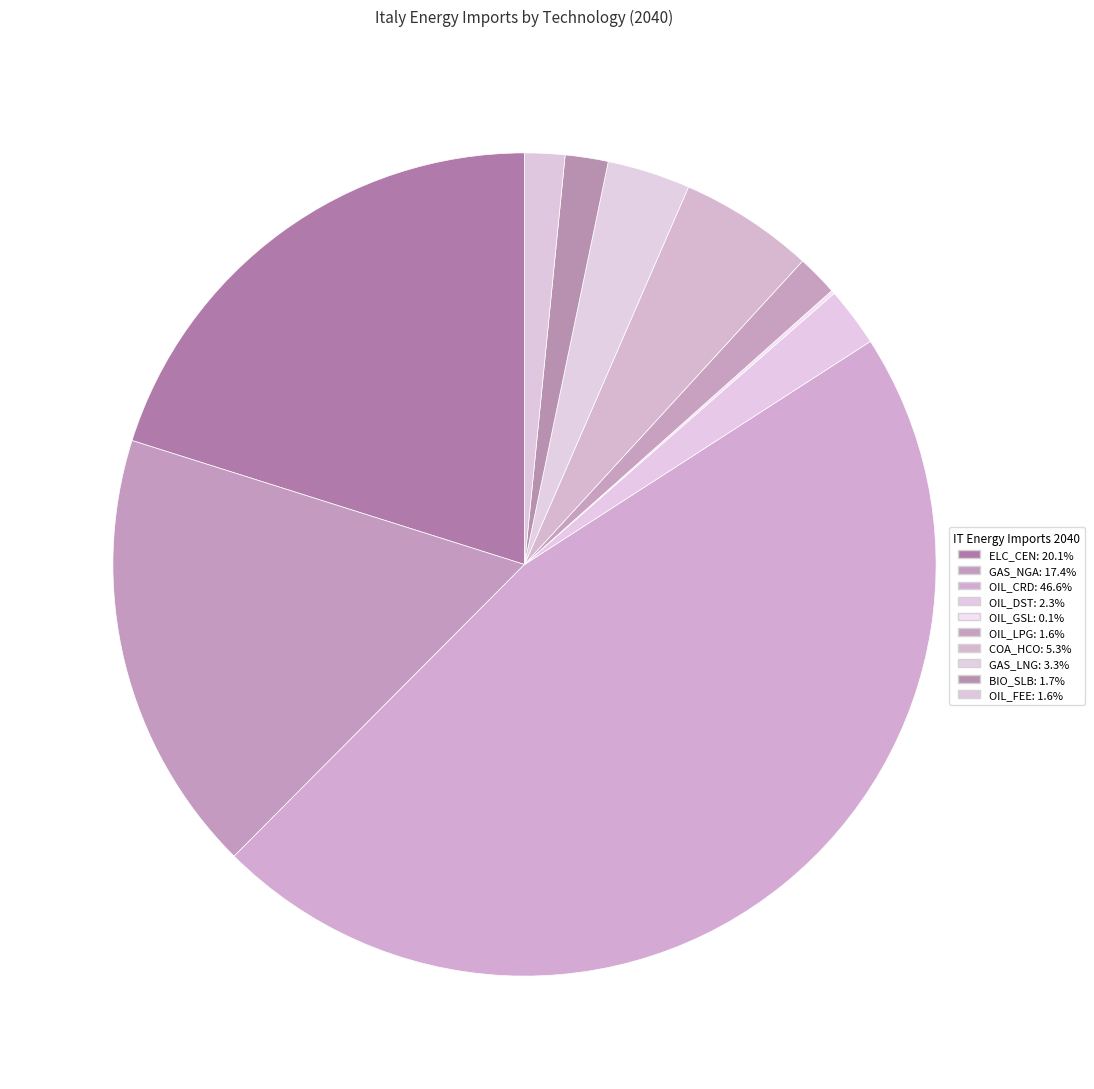

How many segments does this pie chart have?

10